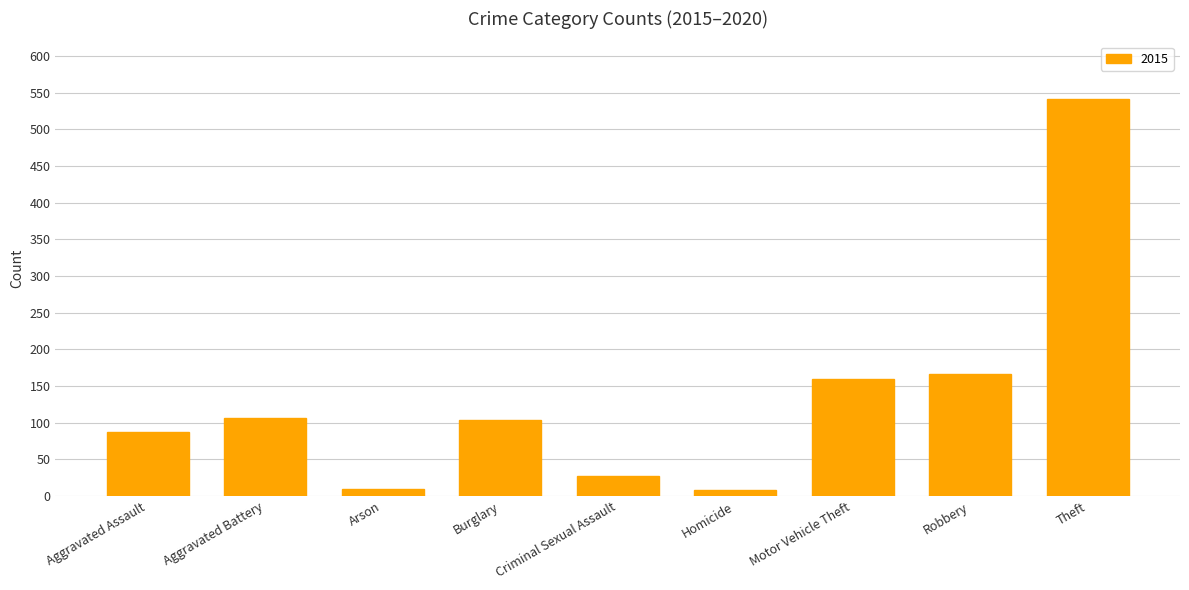

Approximately how many times larger is the value at Motor Vehicle Theft compared to Robbery?

1.0